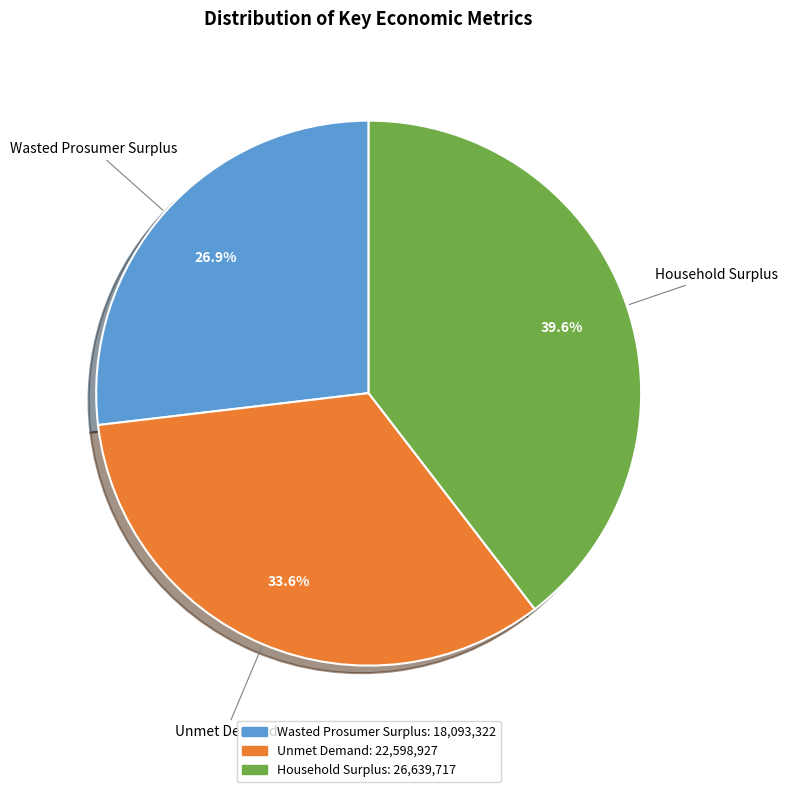

Is it true that Wasted Prosumer Surplus is 27% of the pie?

True